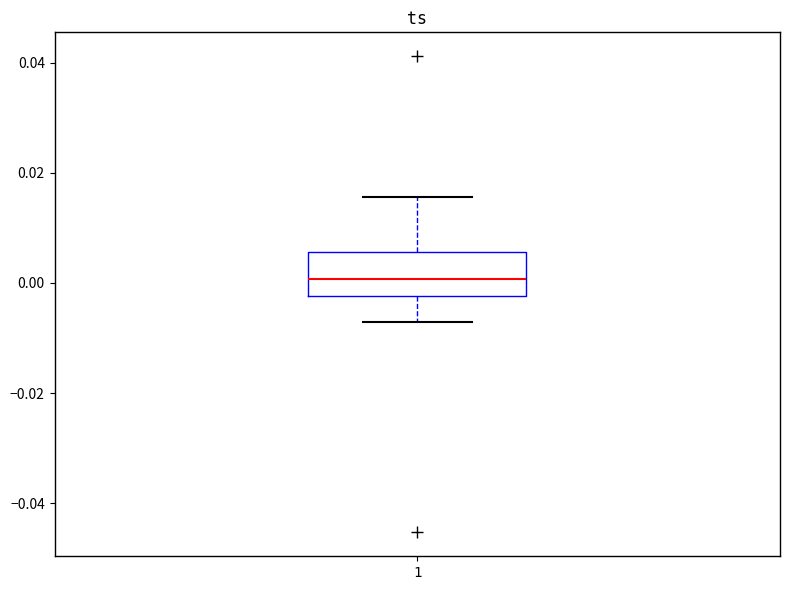

Transcribe this box plot: give where the median line is, the range the box spans, and where the two whiskers end, as read against the y-axis. The values are not printed on the chart, so give them approximately, as read against the axis.

median 0.000, box -0.002 to 0.006, whiskers -0.008 to 0.016